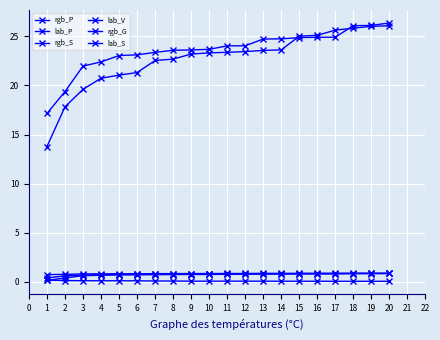

What is the approximate value of lab_P at 13?

24.7